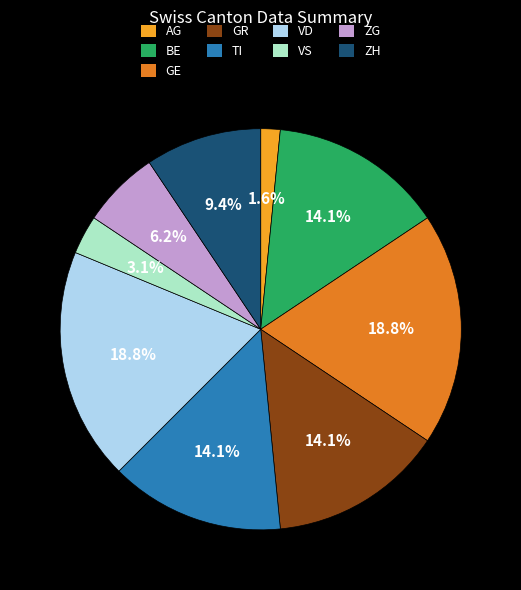

Which category has the smallest portion of the pie?

AG